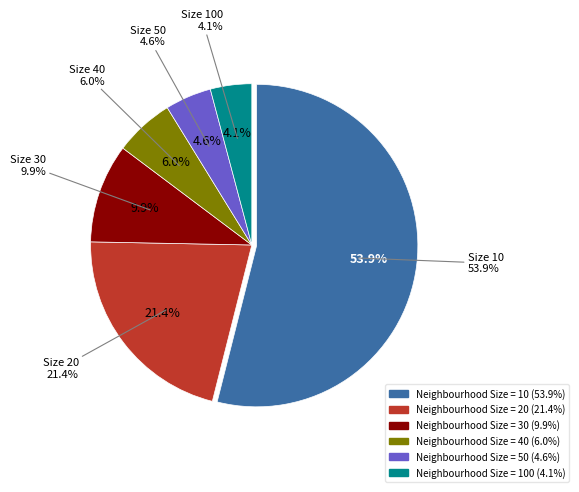

Is it true that Neighbourhood Size = 20 is 21% of the pie?

True